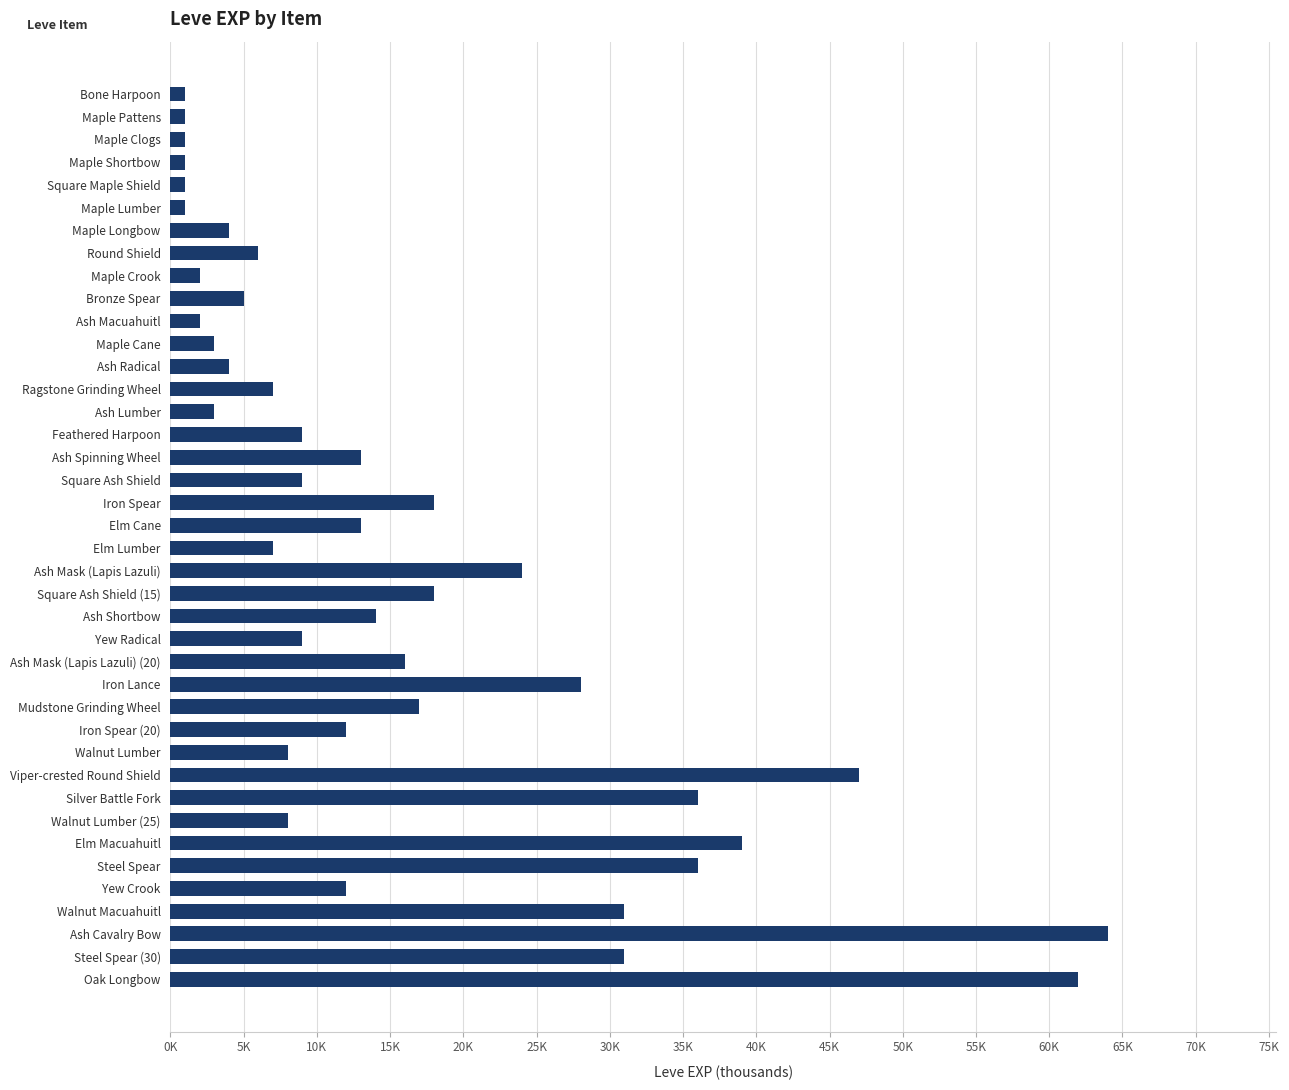

Are the bars horizontal?

Yes